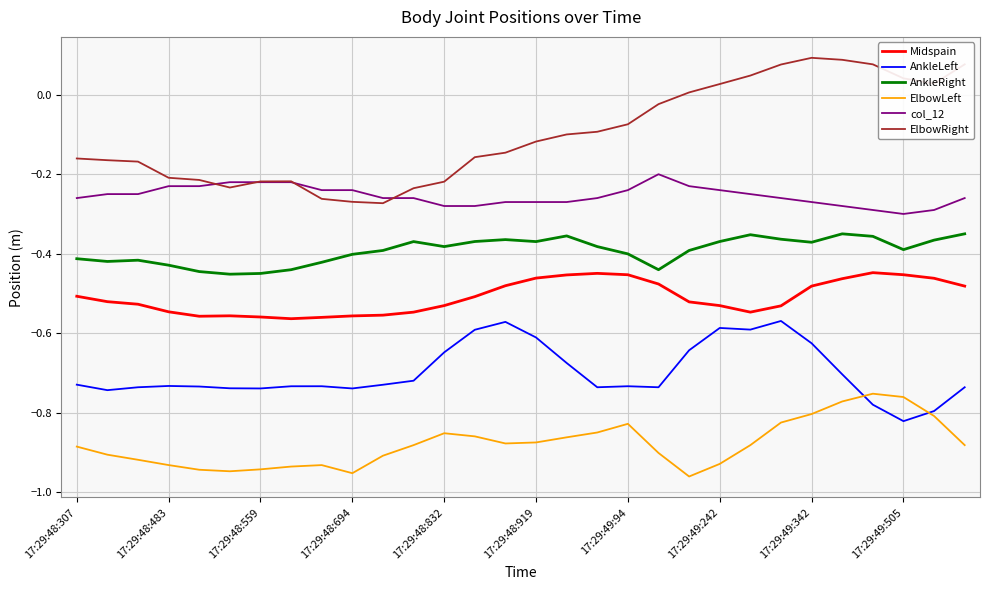

True or false: col_12 and AnkleRight cross at least once.

False